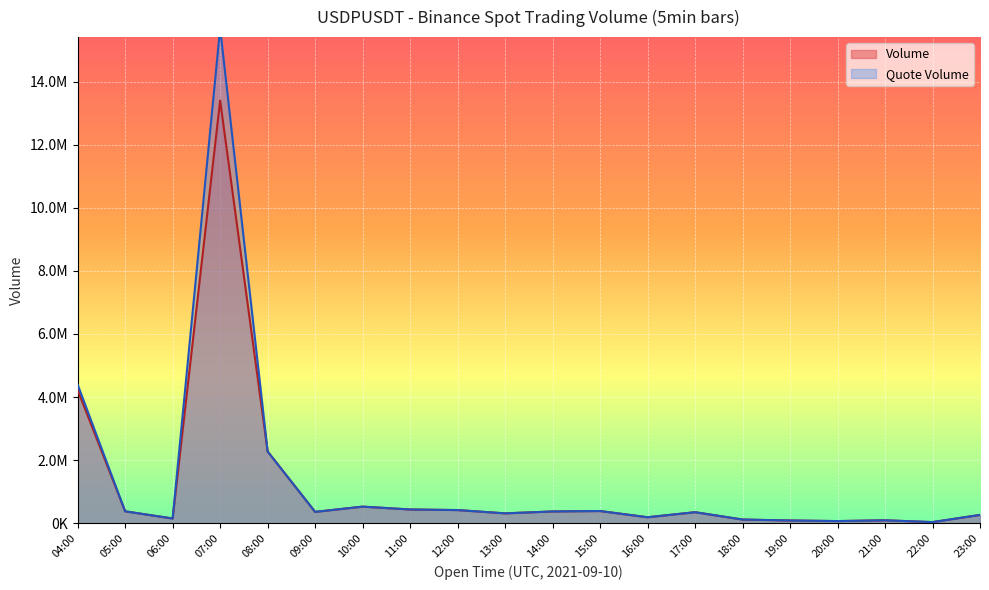

What is the highest value of the Quote Volume series?

15695440.0